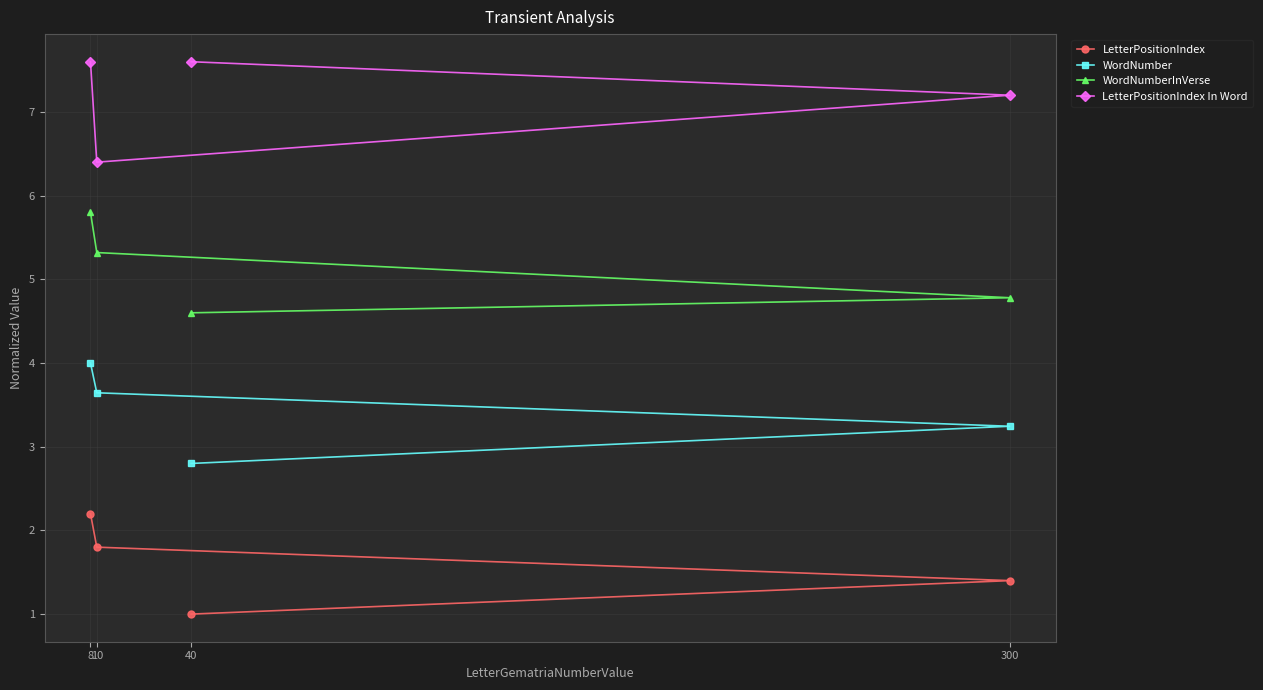

Which series has the largest total across all categories?

LetterPositionIndex In Word